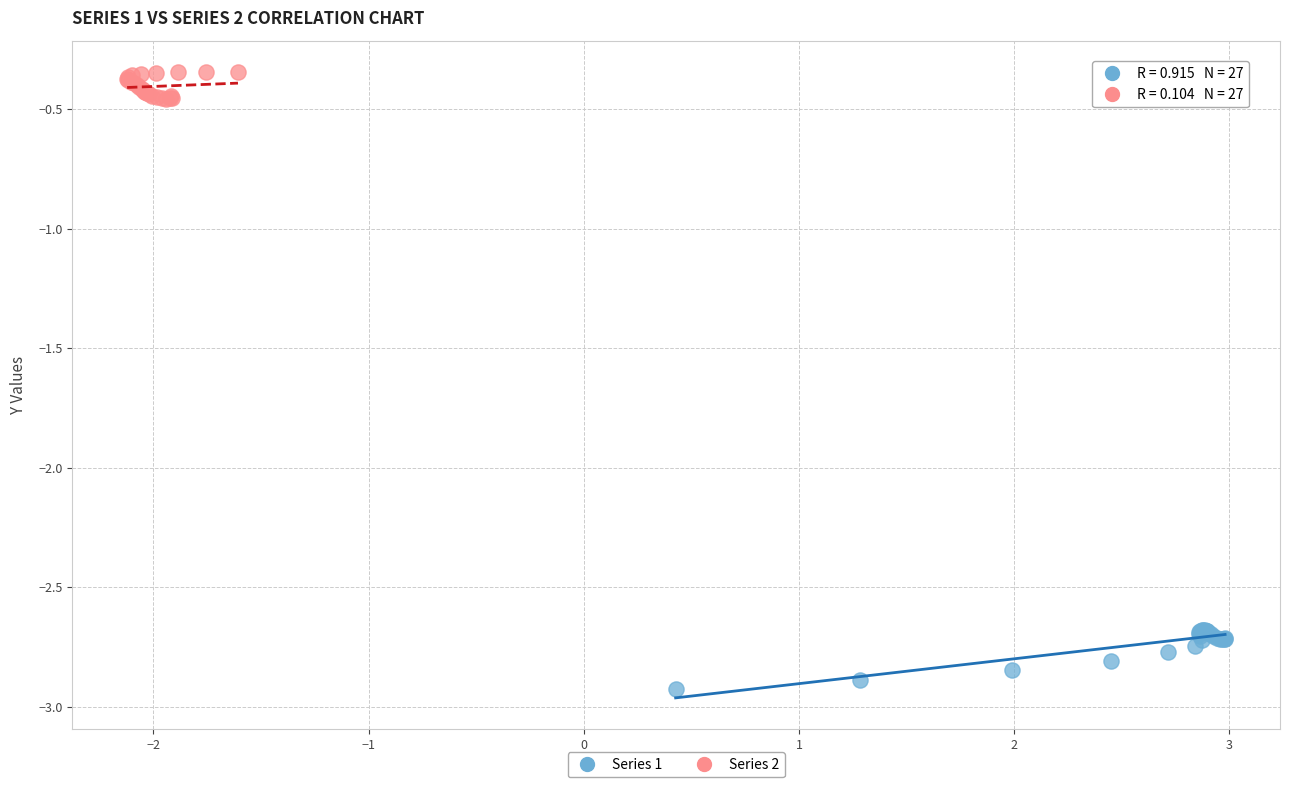

Which series contains the highest Y value?

Series 2